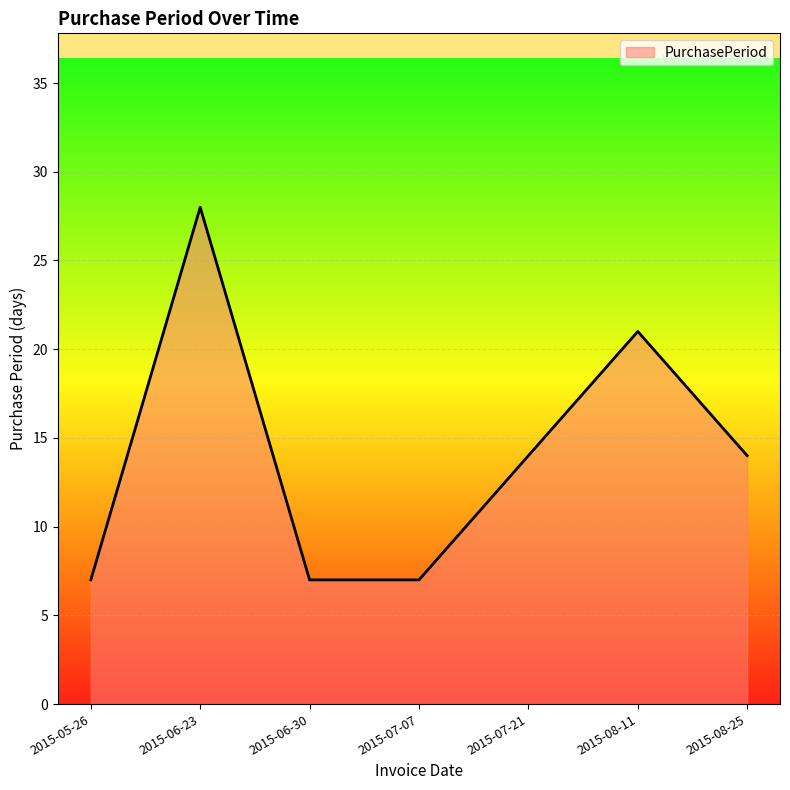

Does the chart display data point markers on the line(s)?

No